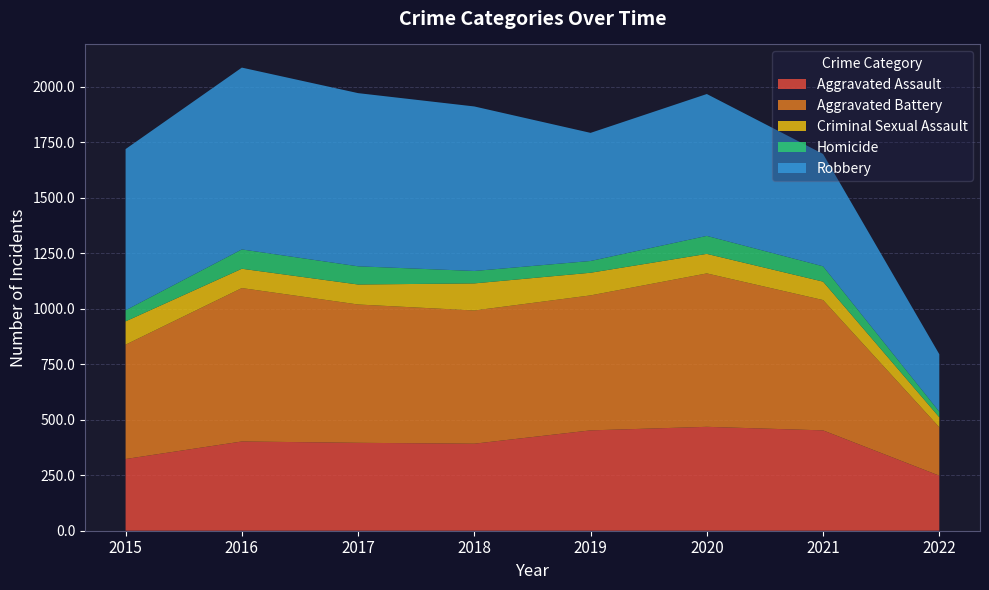

Reading left to right, list all the values displayed in this chart.

Aggravated Assault: 2015=323	2016=402	2017=396	2018=392	2019=452	2020=468	2021=452	2022=248
Aggravated Battery: 2015=515	2016=691	2017=623	2018=600	2019=608	2020=691	2021=587	2022=218
Criminal Sexual Assault: 2015=105	2016=87	2017=90	2018=122	2019=102	2020=88	2021=83	2022=45
Homicide: 2015=50	2016=87	2017=82	2018=56	2019=53	2020=81	2021=69	2022=25
Robbery: 2015=726	2016=819	2017=780	2018=741	2019=577	2020=639	2021=506	2022=259